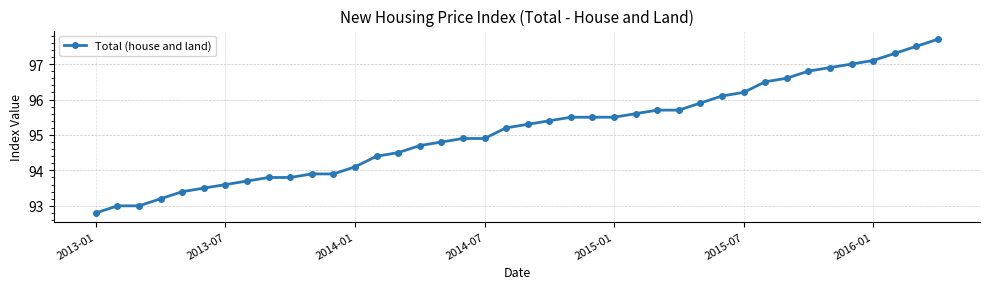

What is the difference between the maximum and minimum values?

4.9